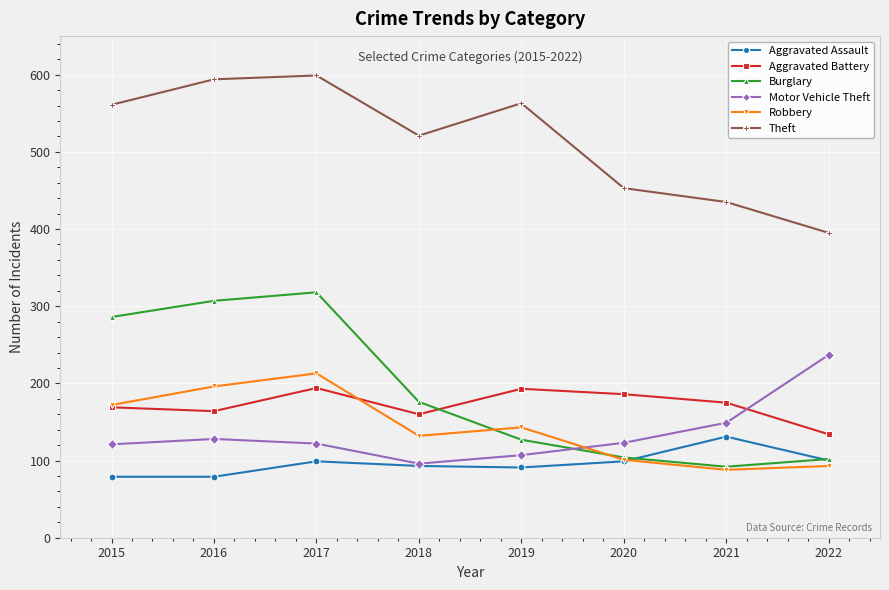

Between 2016 and 2018, which series saw the biggest shift?

Burglary